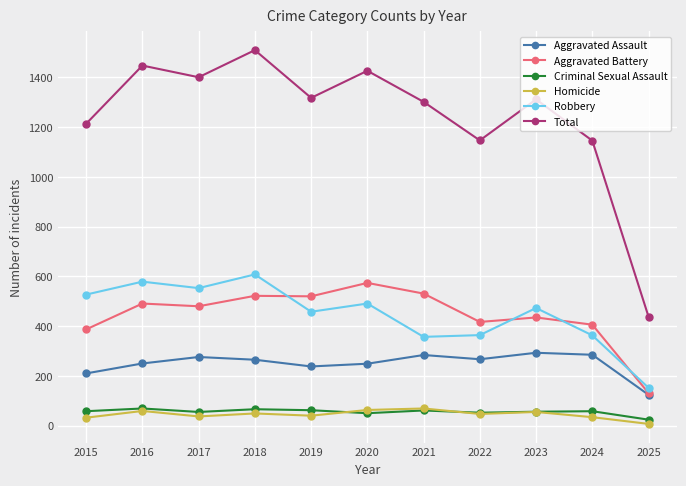

At which category does Robbery reach its first local peak?

2016